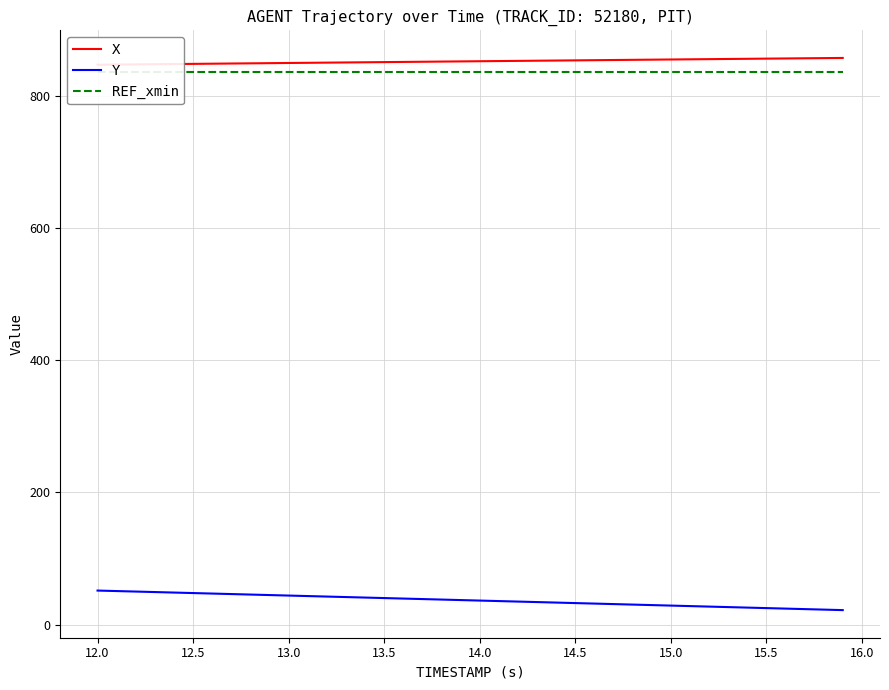

Reading right to left, extract all data points from this chart.

X: 856.9	856.6	856.4	856.1	855.9	855.6	855.3	855.1	854.8	854.6	854.3	854.0	853.8	853.5	853.2	853.0	852.7	852.5	852.2	851.9	851.7	851.4	851.1	850.9	850.6	850.3	850.1	849.8	849.5	849.3	849.0	848.7	848.5	848.2	847.9	847.7	847.4	847.1	846.9	846.6
Y: 22.2	23.0	23.7	24.5	25.2	26.0	26.8	27.5	28.3	29.0	29.8	30.6	31.3	32.1	32.8	33.6	34.4	35.1	35.9	36.6	37.4	38.1	38.9	39.7	40.4	41.2	41.9	42.7	43.4	44.2	45.0	45.7	46.5	47.2	48.0	48.7	49.5	50.2	51.0	51.8
REF_xmin: 836.1	836.1	836.1	836.1	836.1	836.1	836.1	836.1	836.1	836.1	836.1	836.1	836.1	836.1	836.1	836.1	836.1	836.1	836.1	836.1	836.1	836.1	836.1	836.1	836.1	836.1	836.1	836.1	836.1	836.1	836.1	836.1	836.1	836.1	836.1	836.1	836.1	836.1	836.1	836.1